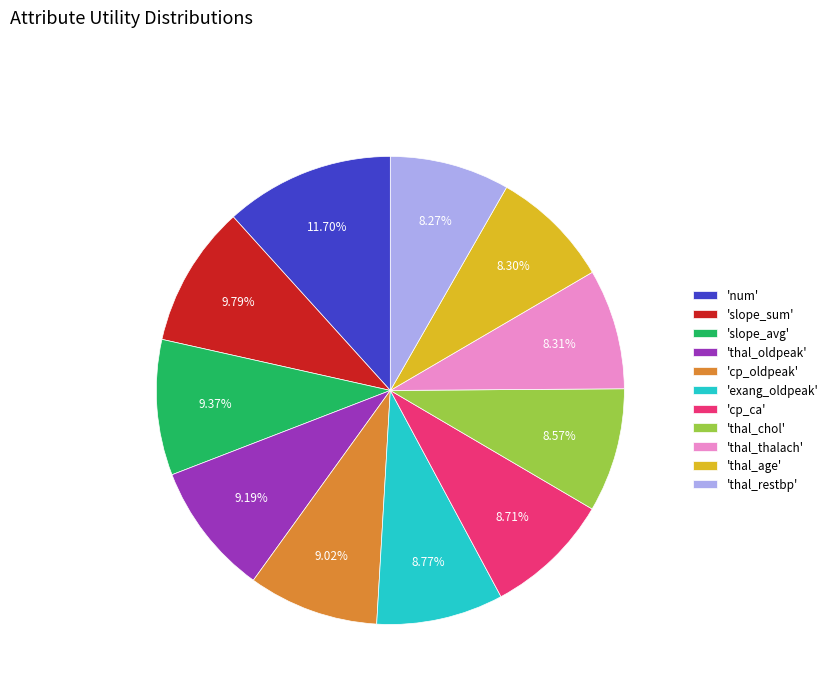

What is the largest slice in the pie chart?

'num'